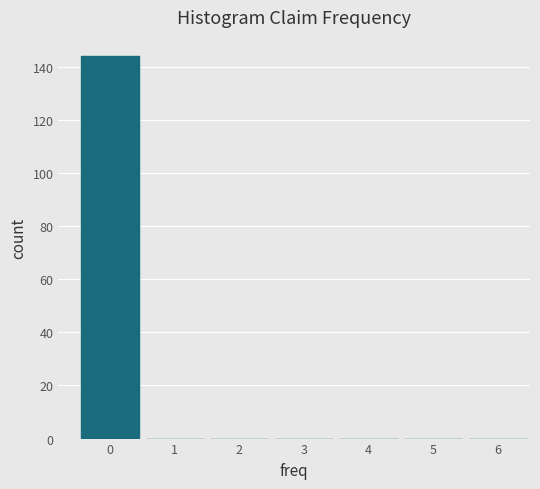

Which range on the x-axis has the tallest bar?

-0.5 to 0.5